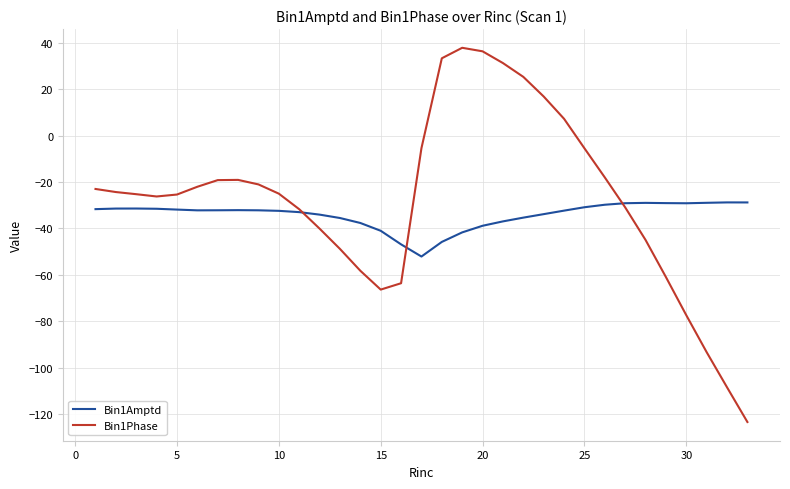

What are all the series names shown in the legend?

Bin1Amptd, Bin1Phase